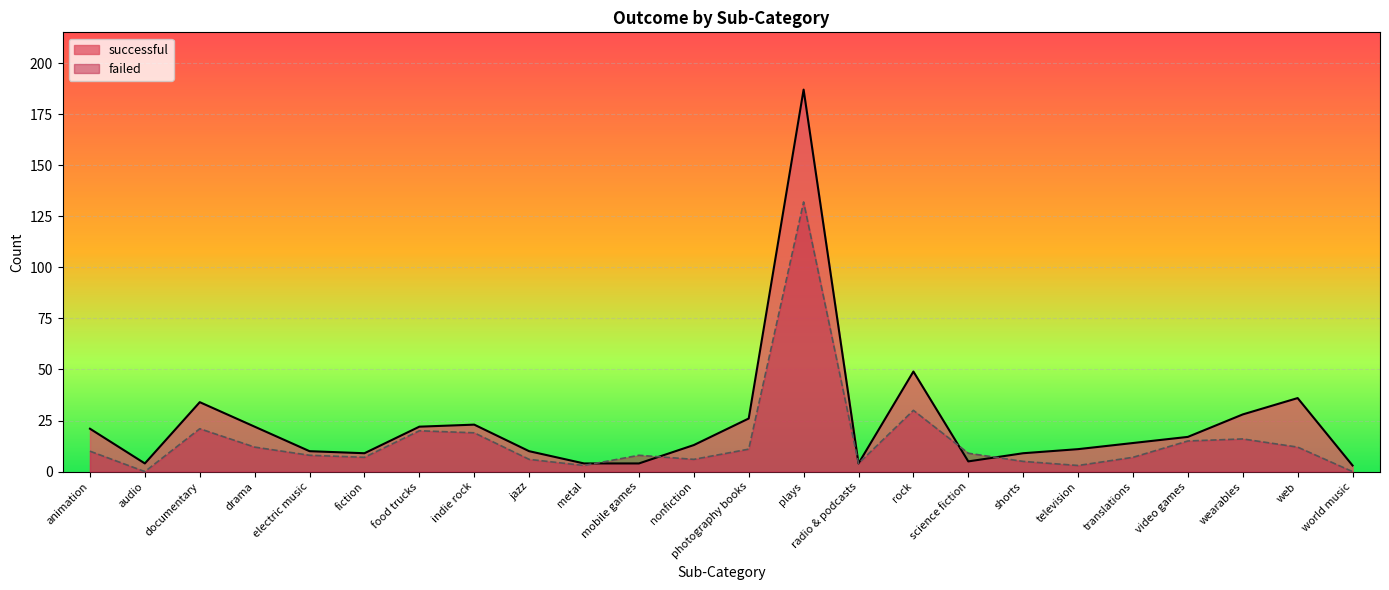

Does the chart display data point markers on the line(s)?

No